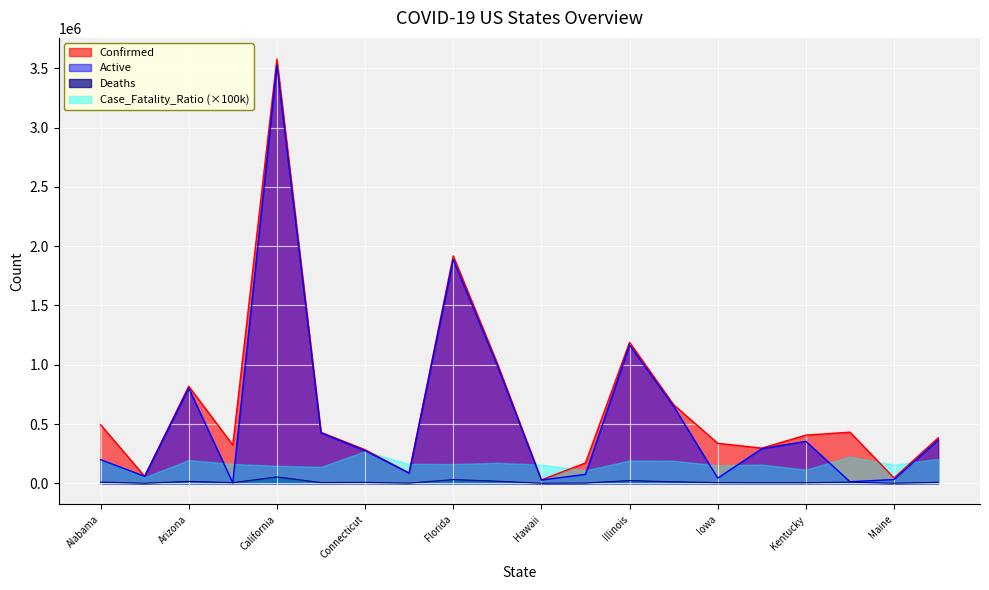

What is the difference between the second highest and second lowest values in the Deaths series?

30696.0